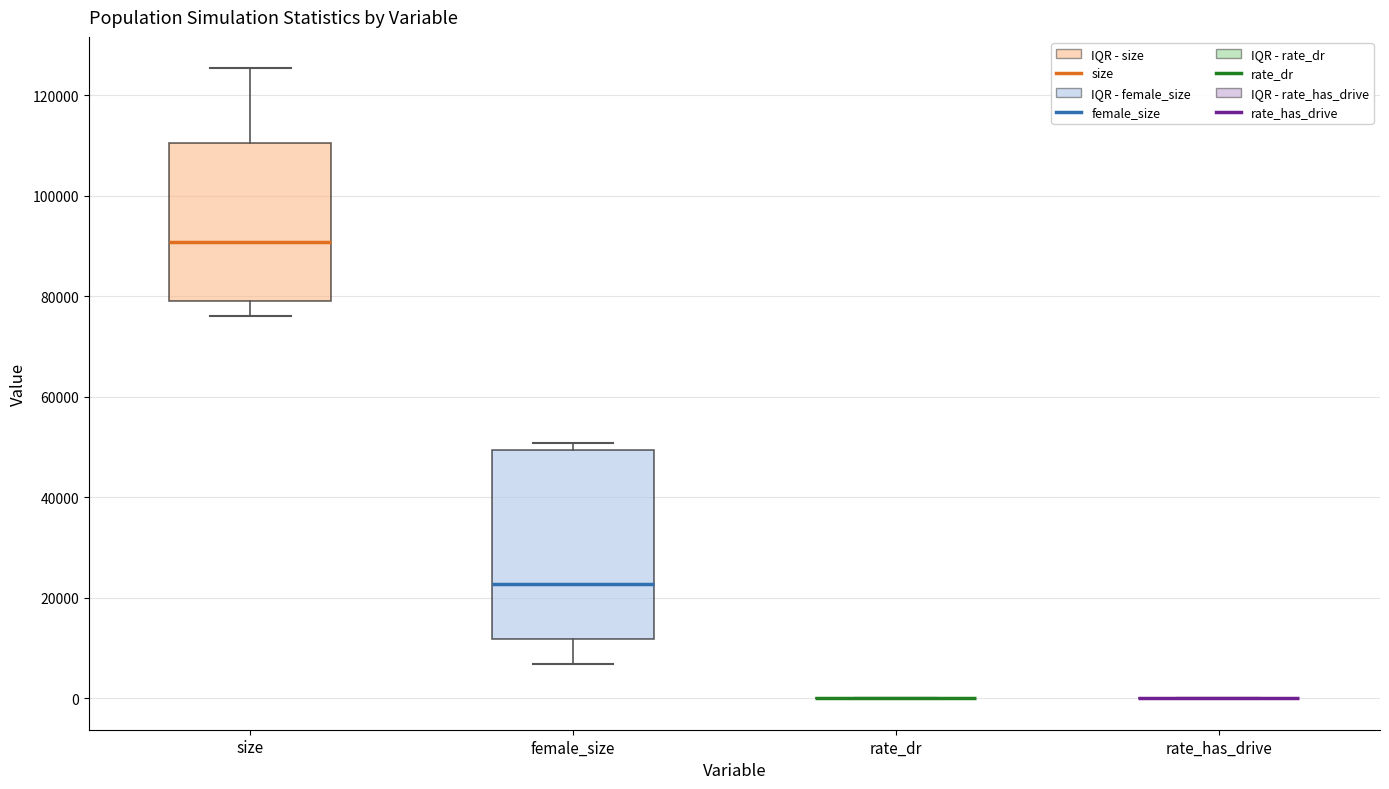

Reading left to right, read every box against the y-axis: the position of its median line, the range the box covers, and the ends of its whiskers. The values are not printed on the chart, so give them approximately, as read against the axis.

size: median 90000, box 80000 to 110000, whiskers 76000 to 126000
female_size: median 22000, box 12000 to 50000, whiskers 6000 to 50000 (just above the box's upper edge)
rate_dr: box collapsed to a line at 0, whiskers 0 to 0
rate_has_drive: box collapsed to a line at 0, whiskers 0 to 0